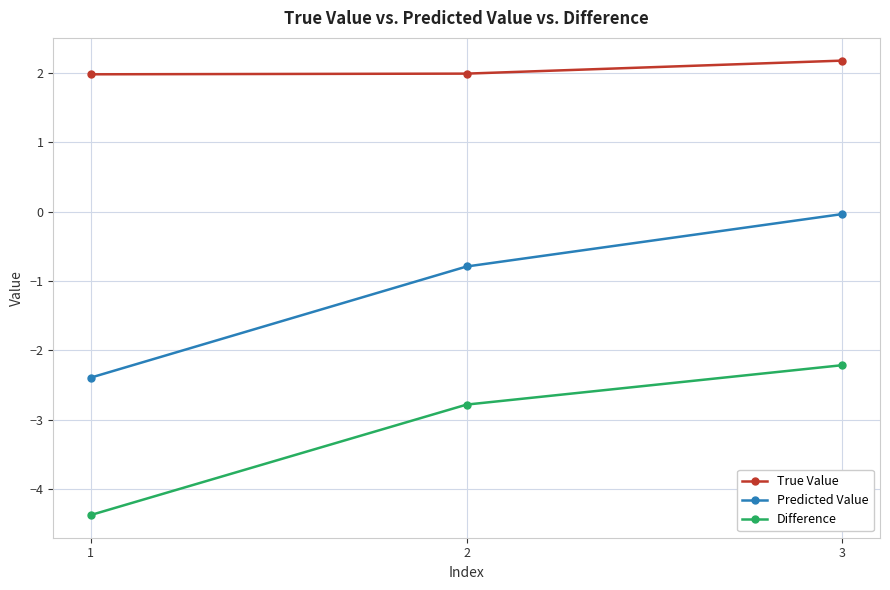

Does the chart have visible grid lines?

Yes